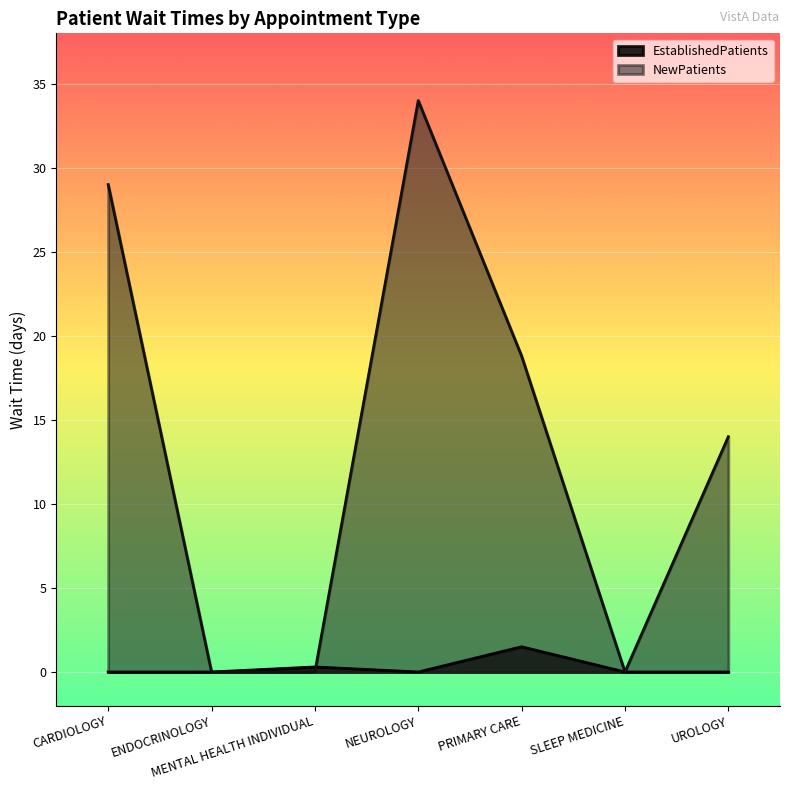

What is the label of the 2nd point from the left?

ENDOCRINOLOGY